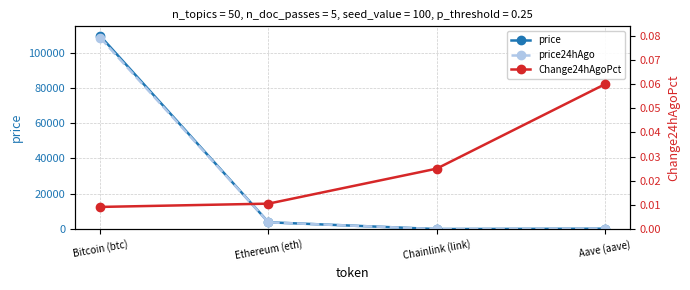

Rank the categories by price value from highest to lowest.

Bitcoin (btc), Ethereum (eth), Aave (aave), Chainlink (link)